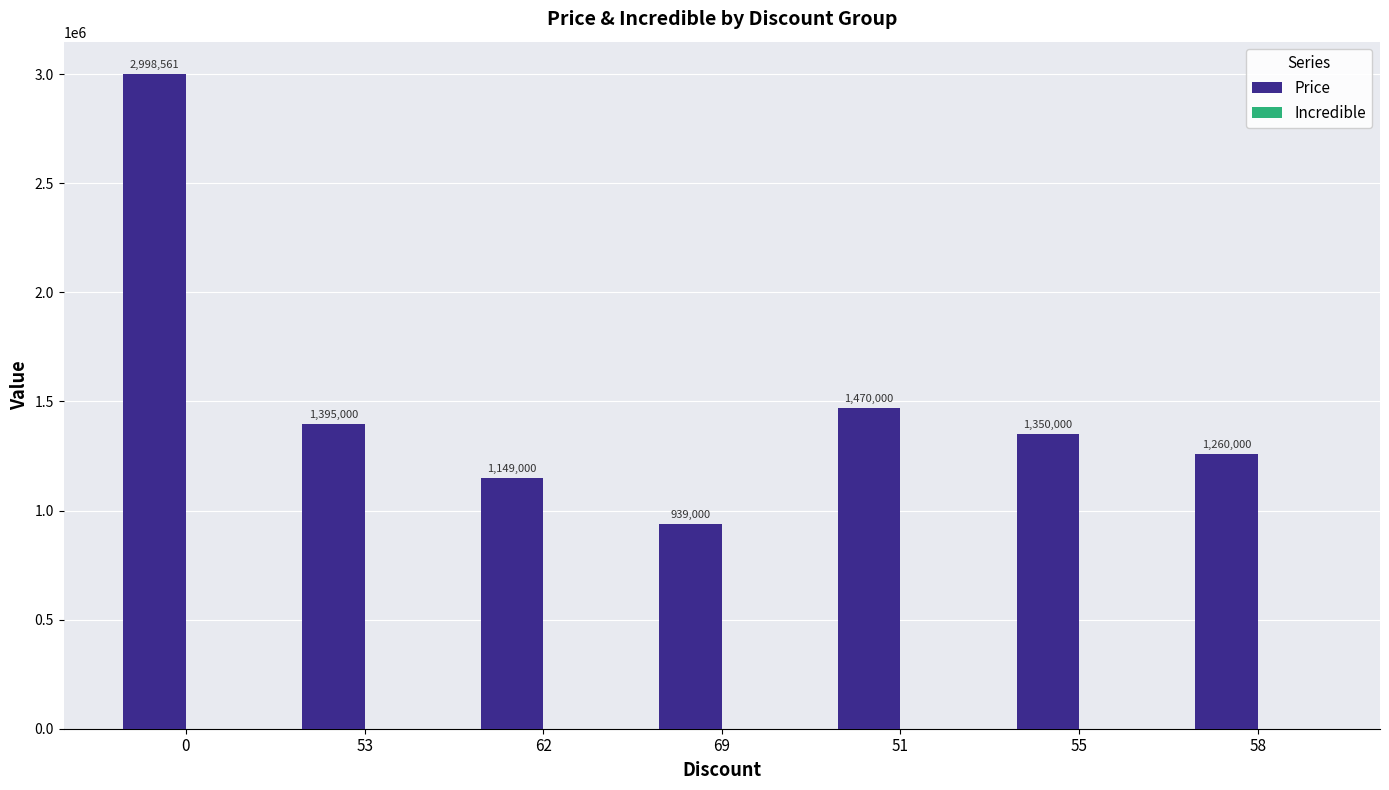

What is the change in value from 51 to 58?

-210000